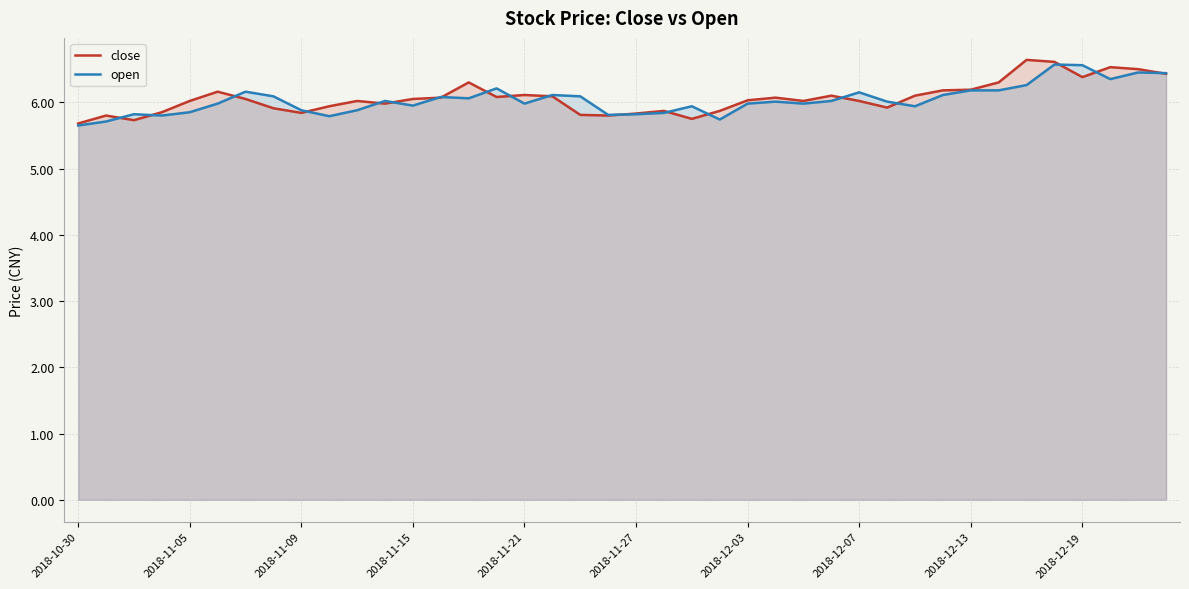

The close series shows 9.4 at 2018-12-07. True or false?

False